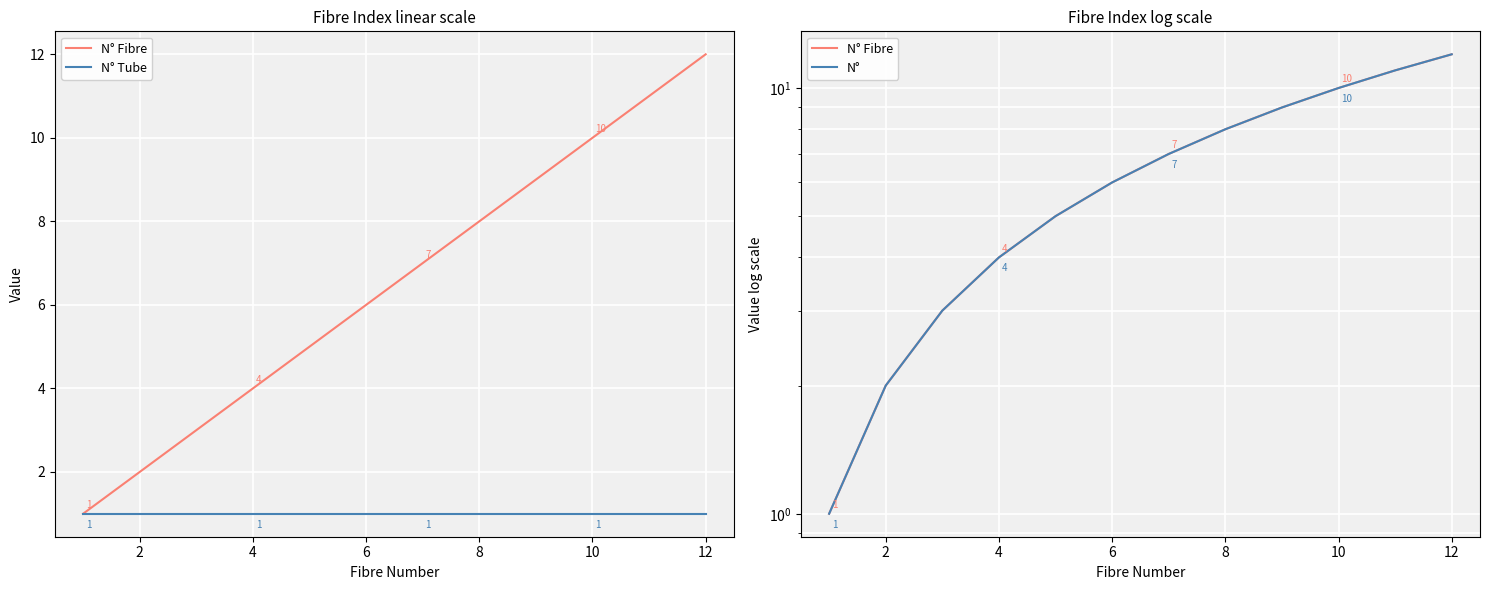

The N° series shows 7 at 4. True or false?

False